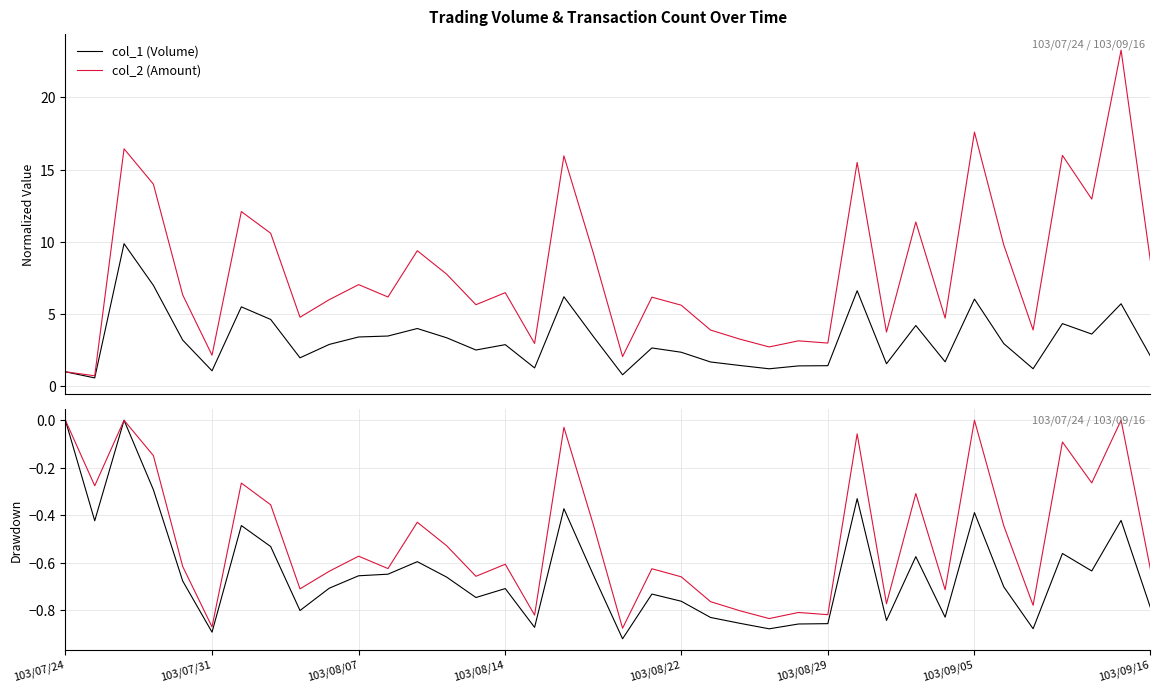

What value does the col_1 drawdown series have at 30?

-0.8